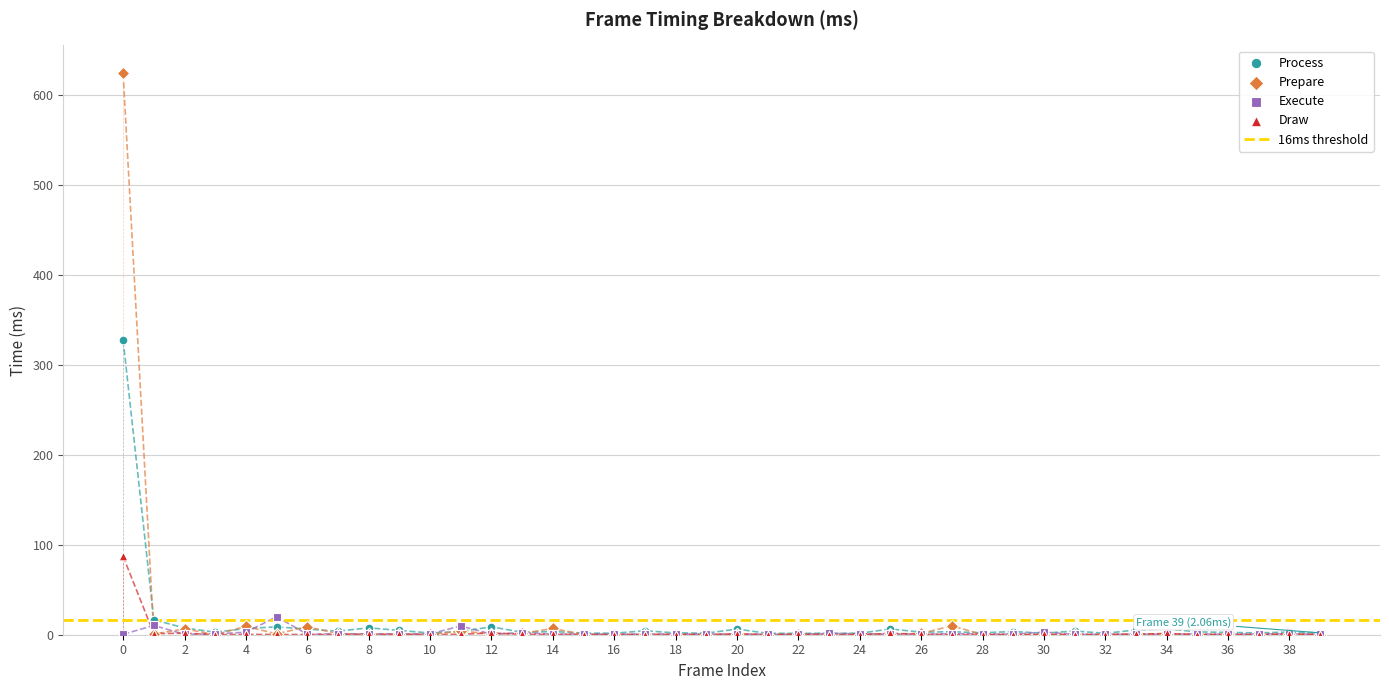

What are all the series names shown in the legend?

Process, Prepare, Execute, Draw